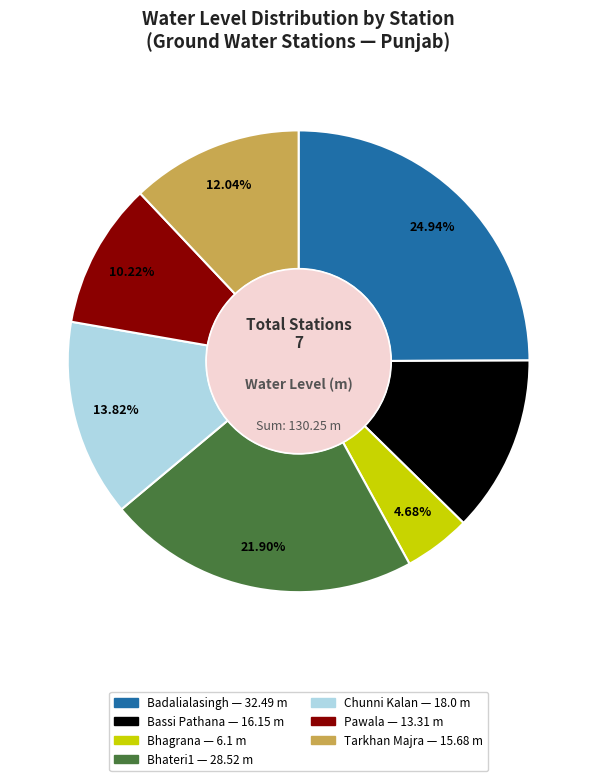

Does Tarkhan Majra account for over 50% of the chart?

No